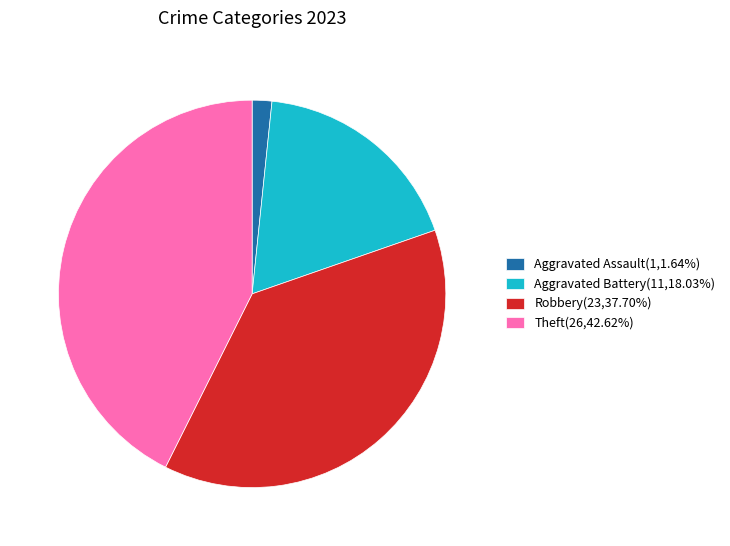

What is the ratio of the value at Aggravated Battery(11,18.03%) to the value at Aggravated Assault(1,1.64%)?

11.0